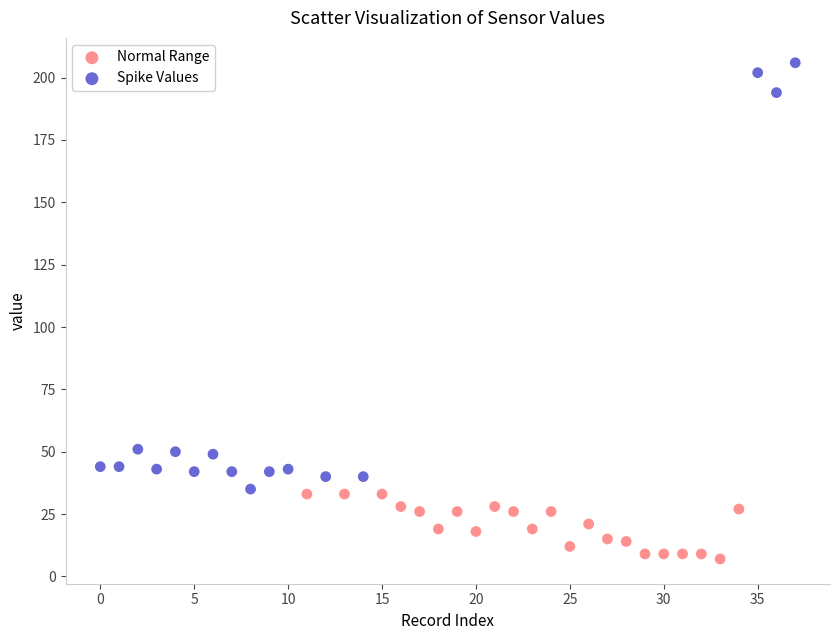

Which series reaches the minimum Y coordinate?

Normal Range